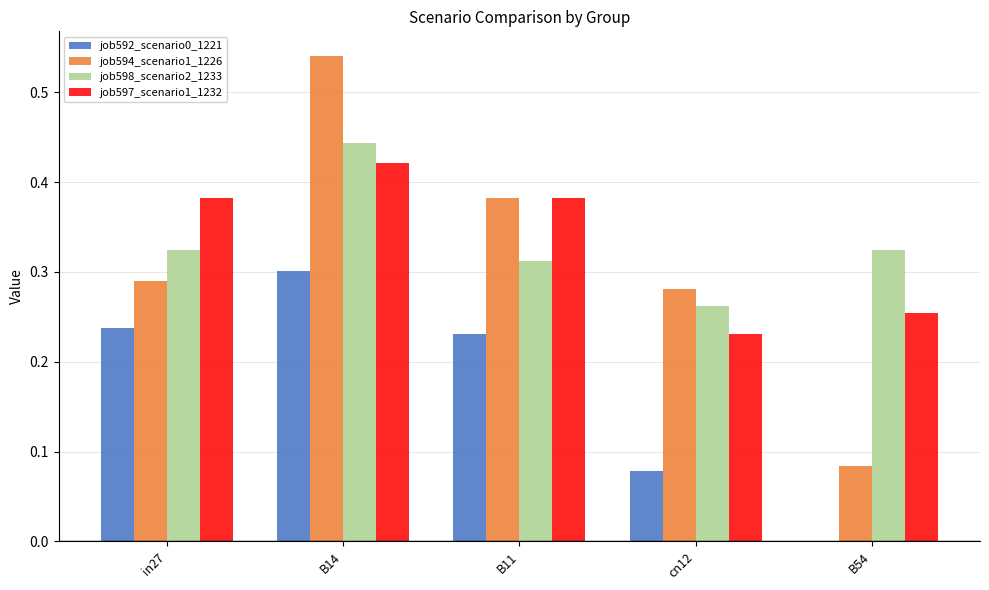

At which label does job594_scenario1_1226 reach its peak?

B14